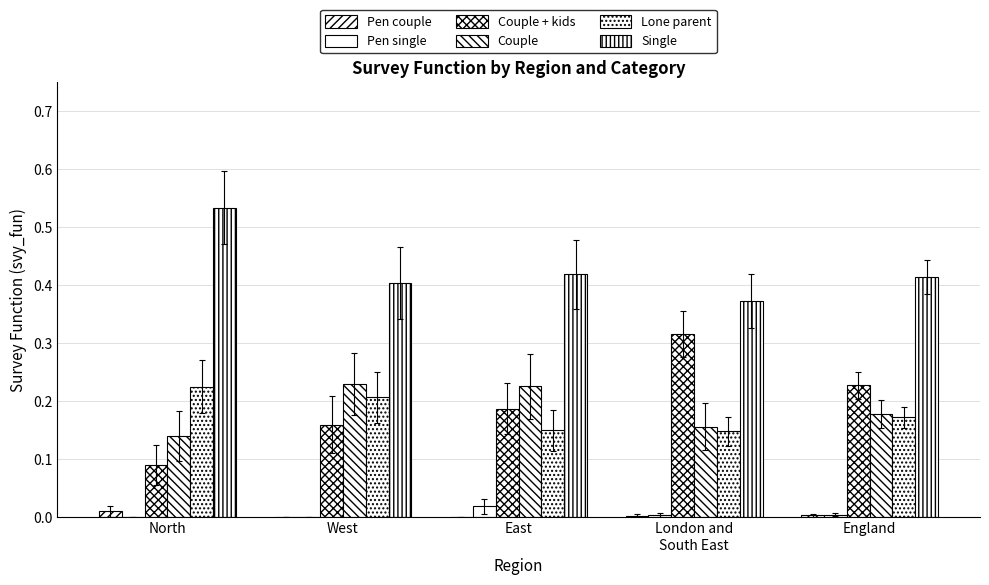

What is the label of the 5th bar from the left?

England